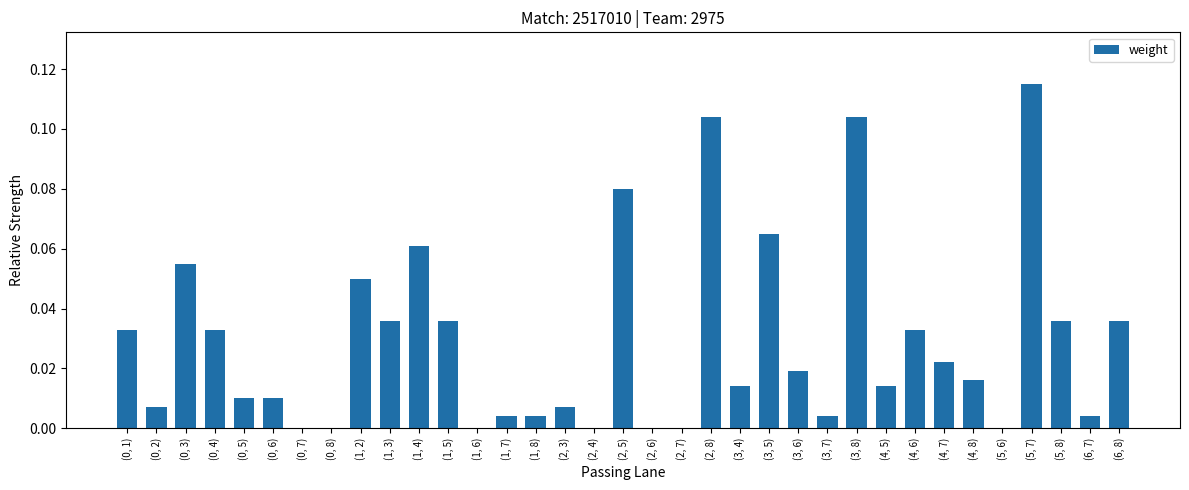

What is the sum of all values?

1.0